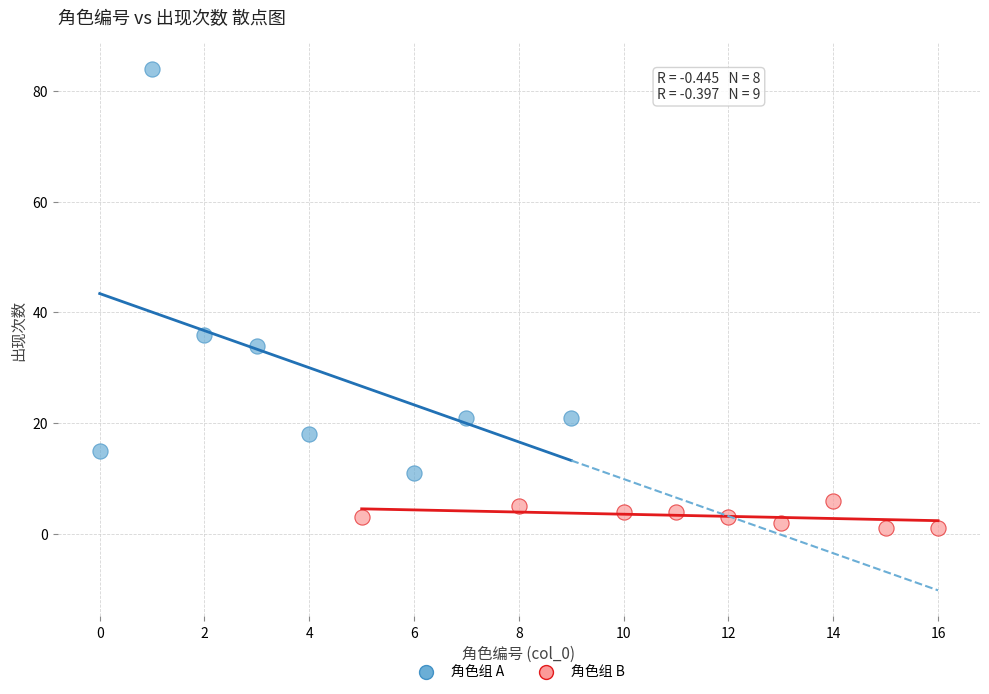

Which series has the widest spread of Y values?

角色组 A